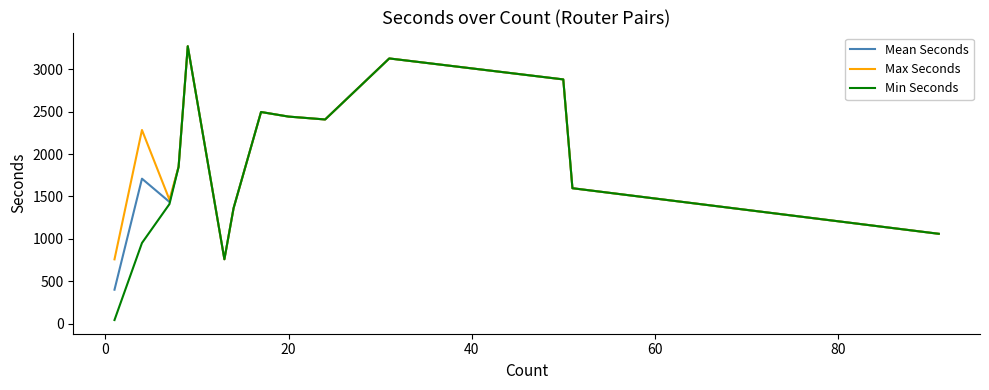

How many categories are shown in the chart?

14